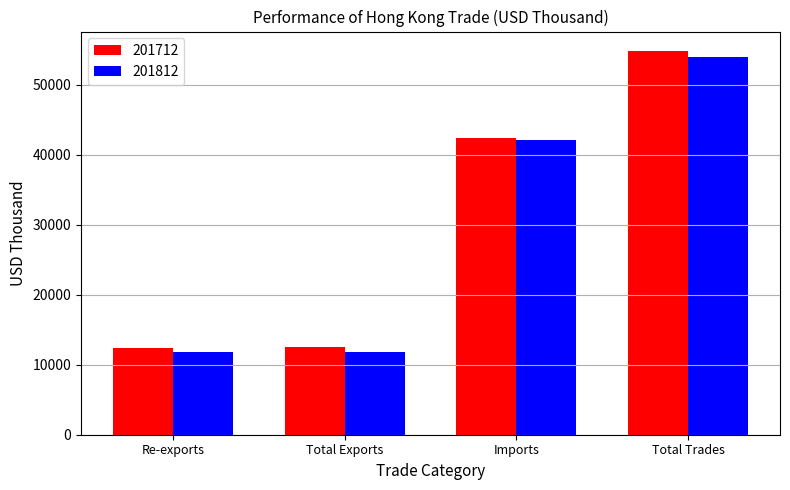

What is the total value across all series at Re-exports?

24317.5